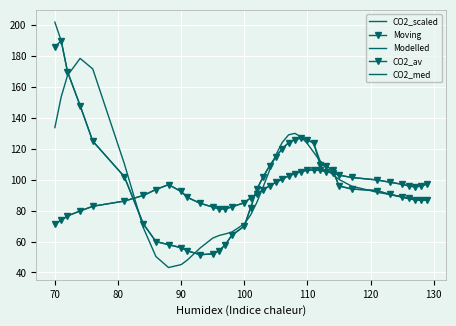

What is the value of the CO2_med point at the 32nd from the left?

96.0